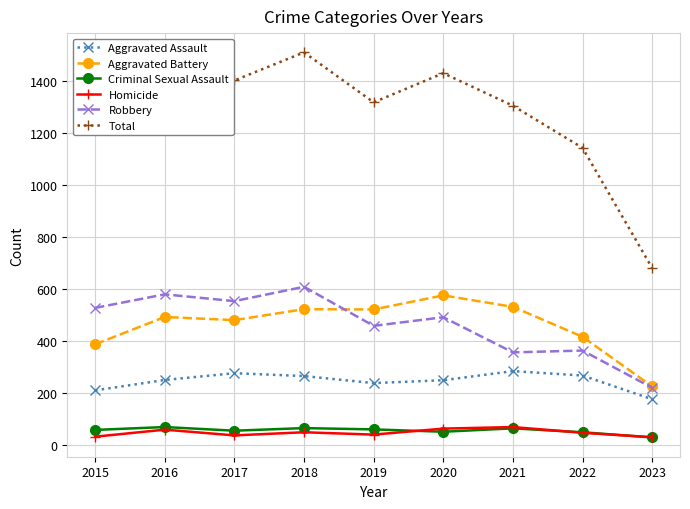

How many series are shown in this chart?

6